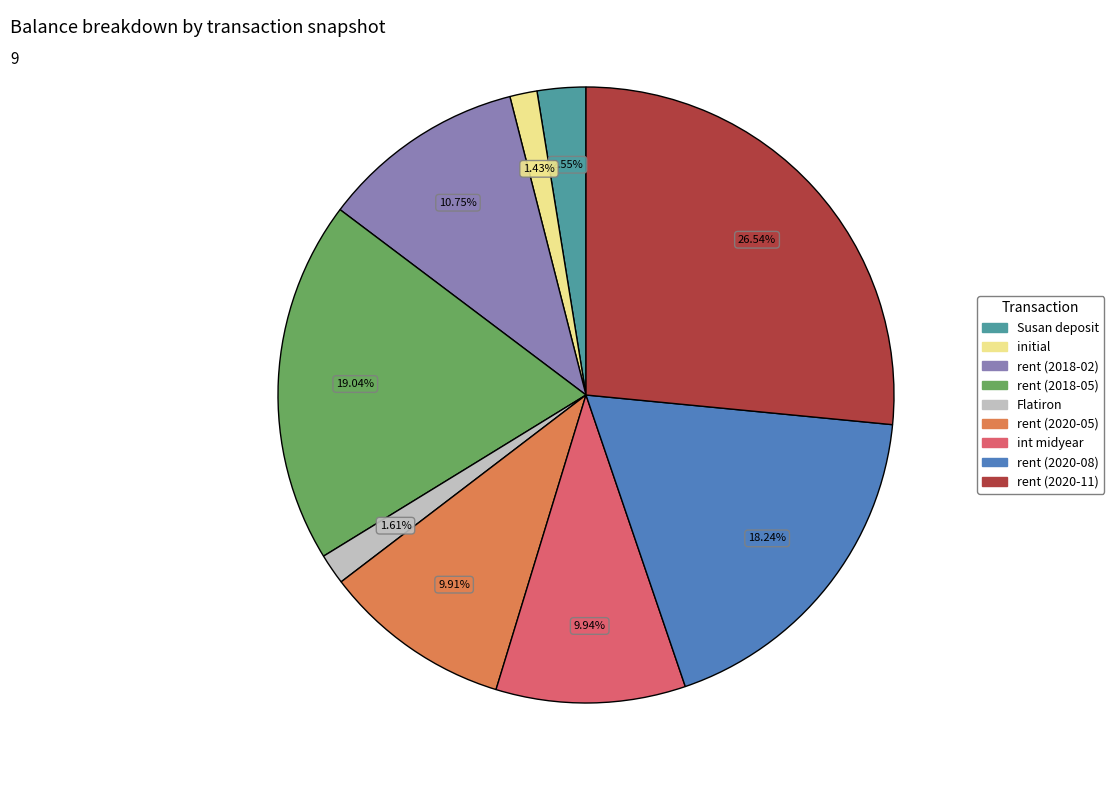

Do Susan deposit and Flatiron together represent more than half of the pie?

No